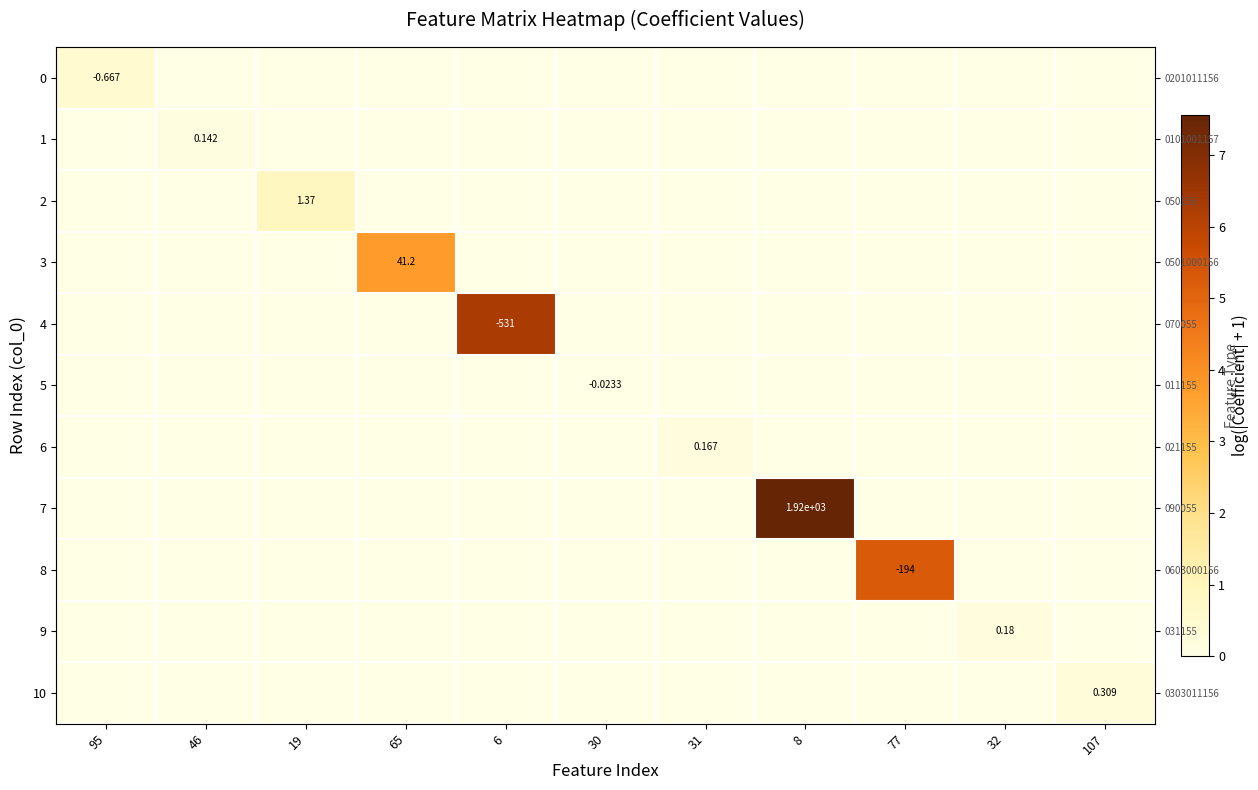

How many positive values does the 9 series have?

1